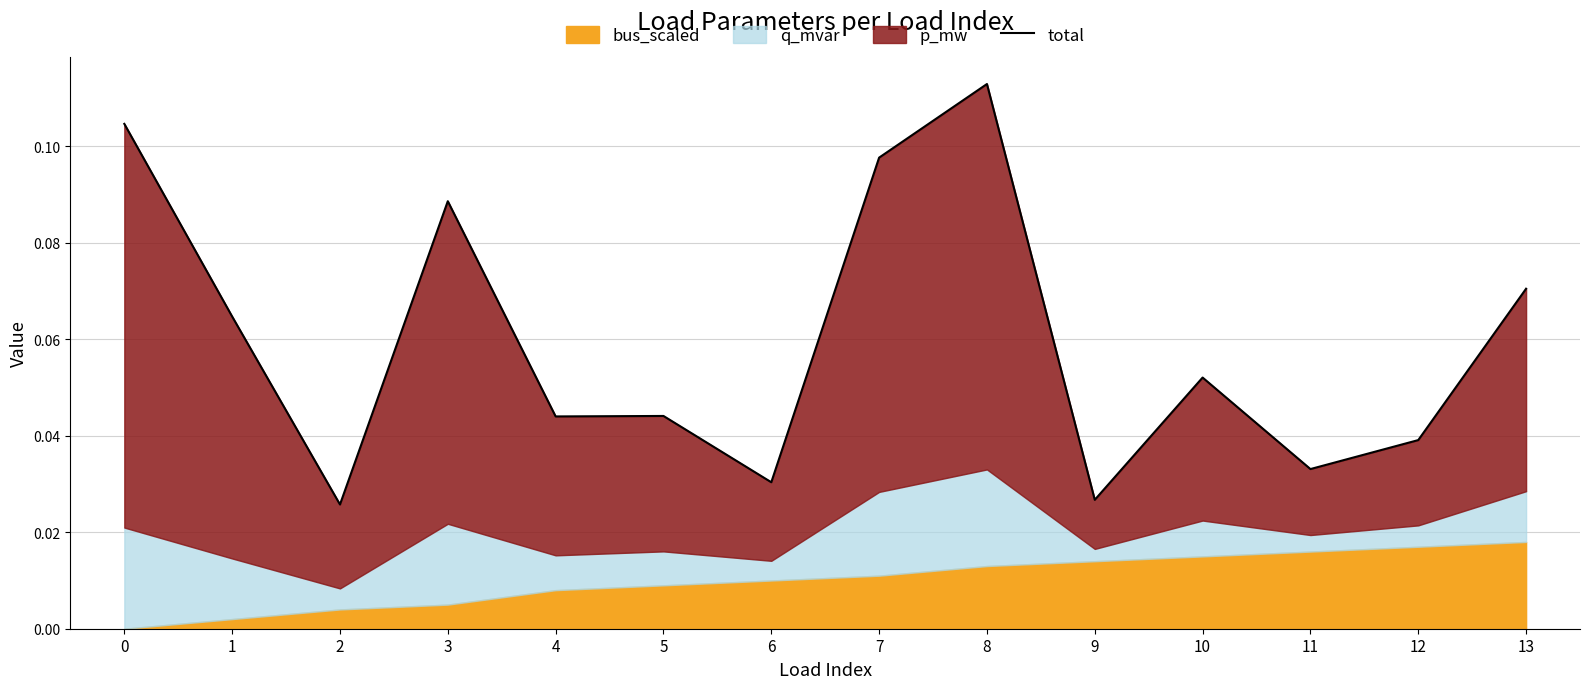

Reading left to right, list all the values displayed in this chart.

0=0.1	1=0.1	2=0.0	3=0.1	4=0.0	5=0.0	6=0.0	7=0.1	8=0.1	9=0.0	10=0.1	11=0.0	12=0.0	13=0.1